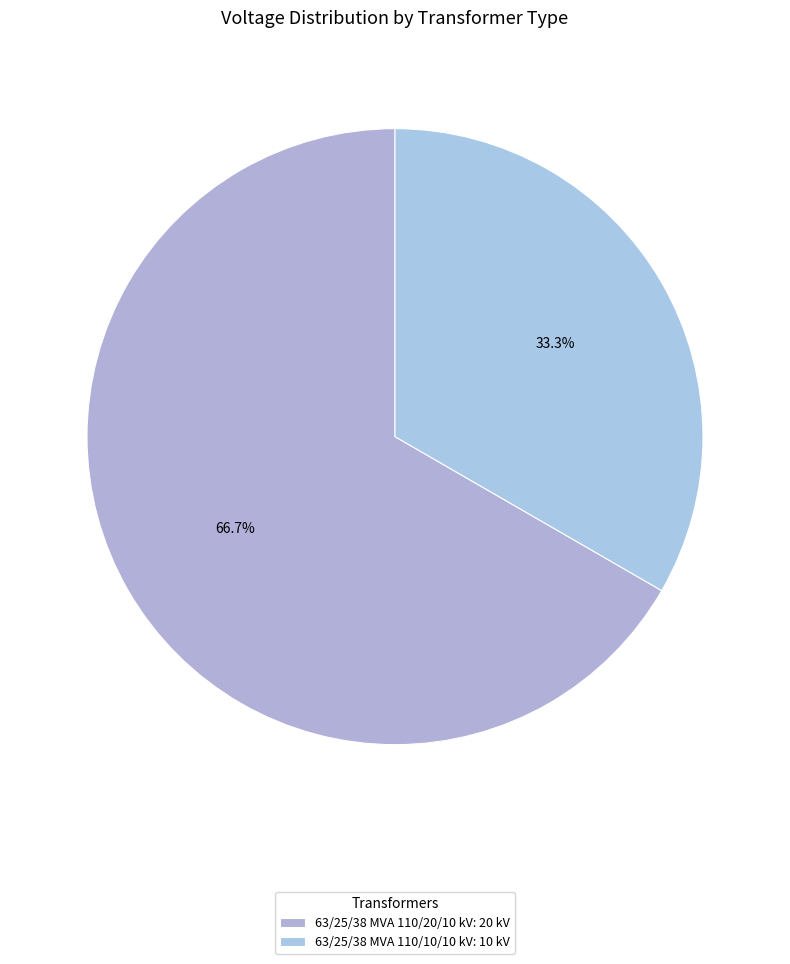

To the nearest percent, what is the difference between the 63/25/38 MVA 110/10/10 kV and 63/25/38 MVA 110/20/10 kV slice percentages?

33%